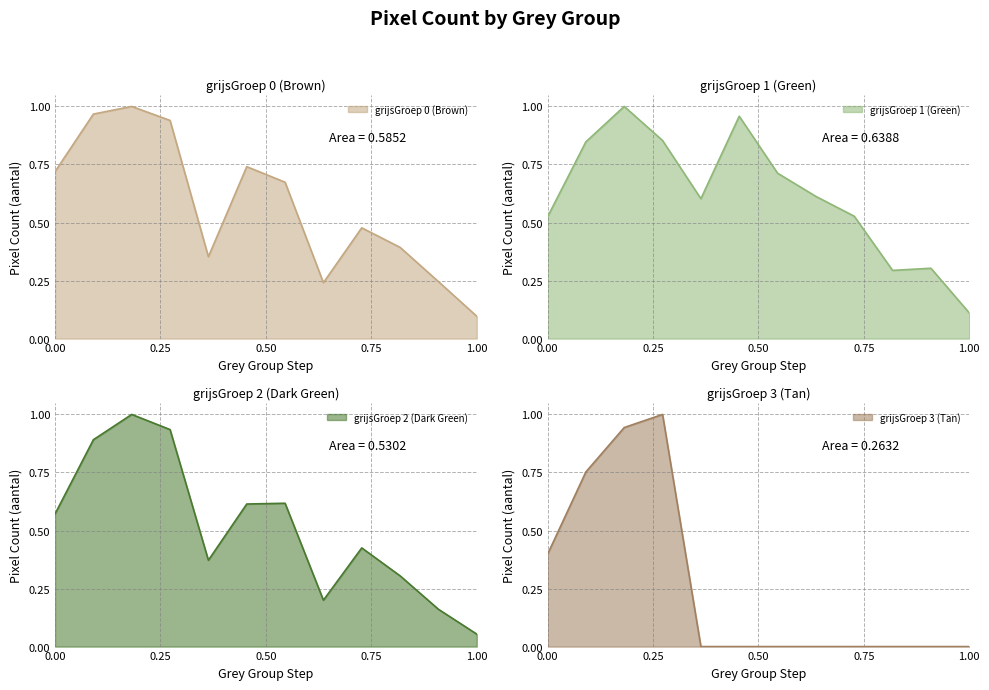

In grijsGroep 3 (Tan), how many points are higher than both neighbors (excluding endpoints)?

1